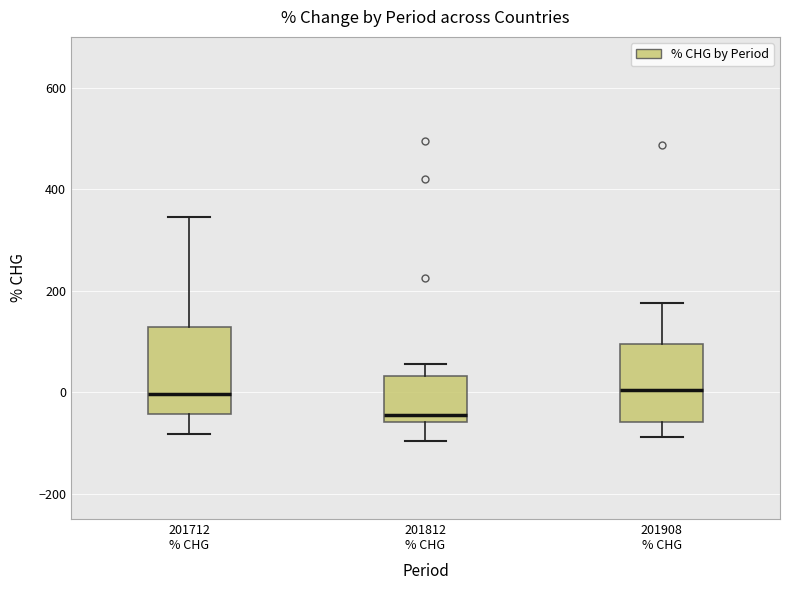

Reading left to right, read every box against the y-axis: the position of its median line, the range the box covers, and the ends of its whiskers. The values are not printed on the chart, so give them approximately, as read against the axis.

201712 % CHG: median 0, box -40 to 120, whiskers -80 to 340
201812 % CHG: median -40, box -60 to 40, whiskers -100 to 60
201908 % CHG: median 0, box -60 to 100, whiskers -80 to 180